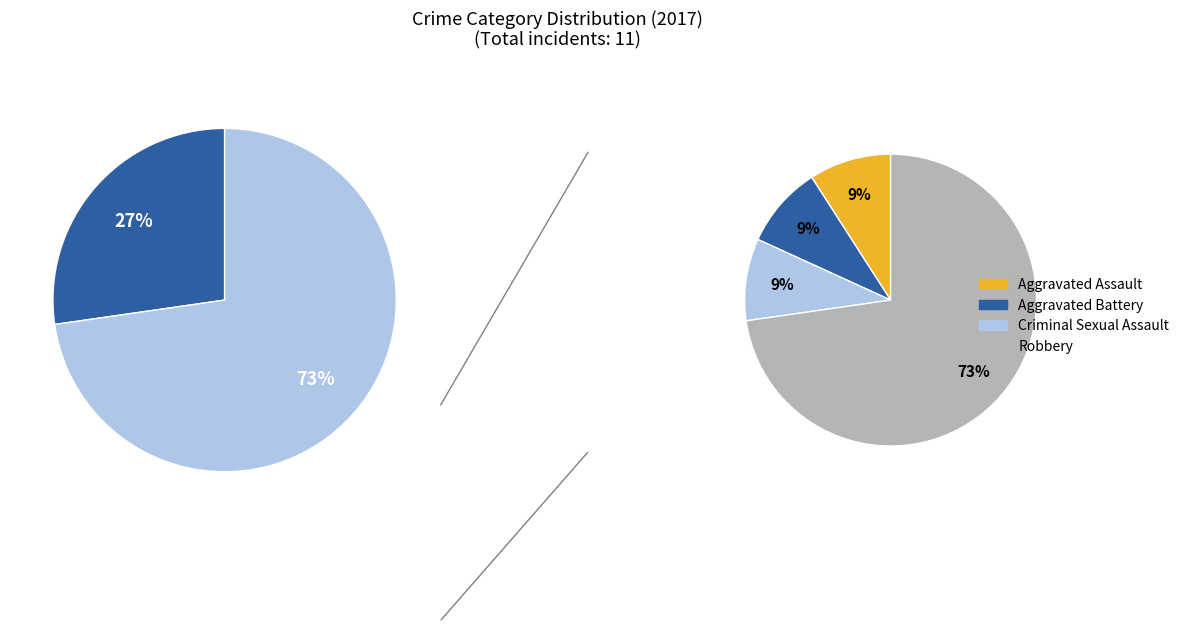

Rank the categories by value from highest to lowest.

Robbery, Aggravated Assault, Aggravated Battery, Criminal Sexual Assault